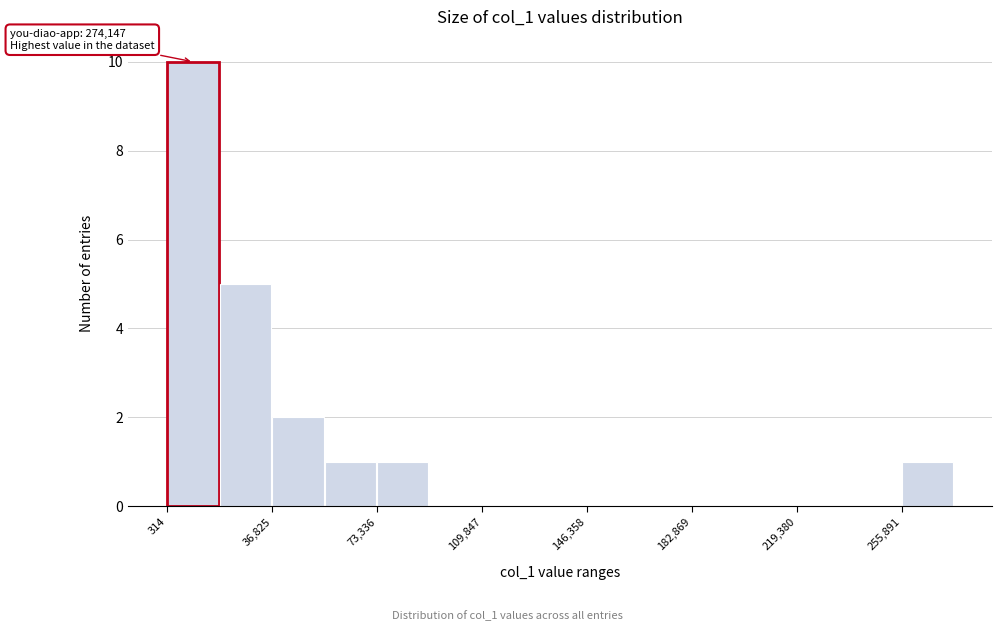

Read against the x-axis, roughly where is the centre of the tallest bar?

10000